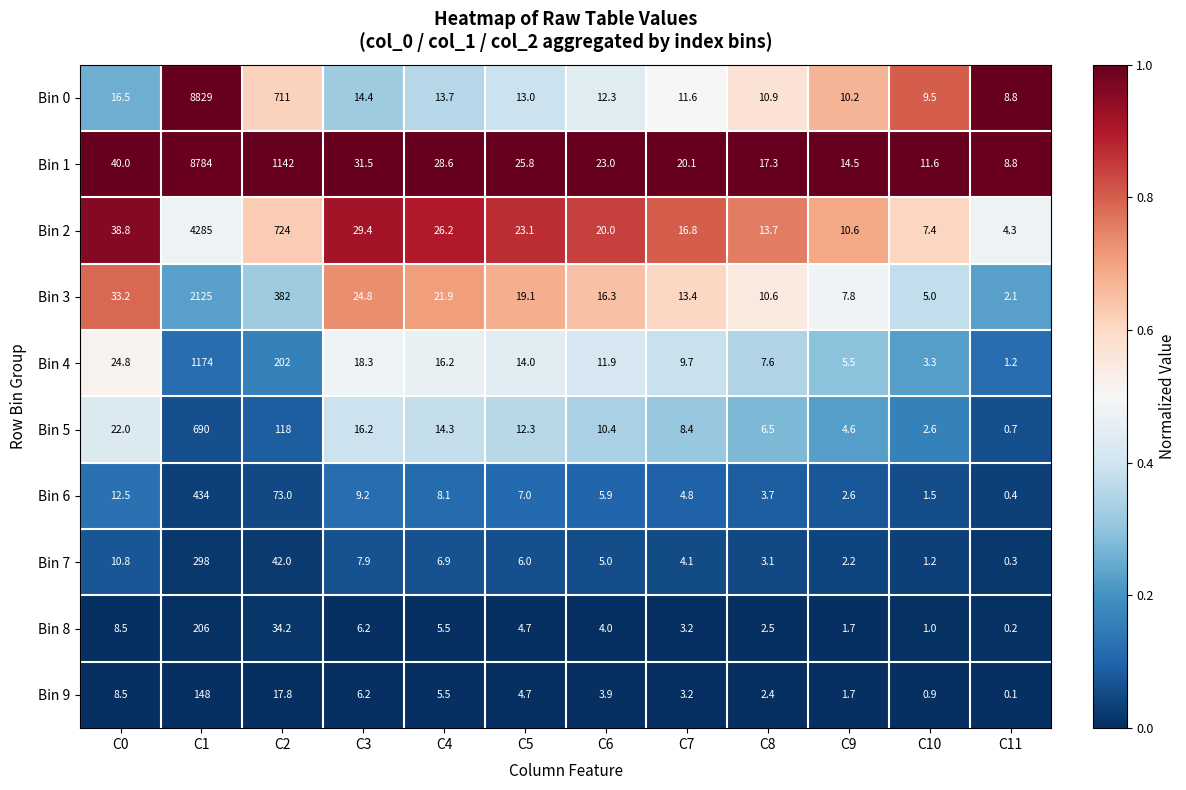

What is the approximate value of Bin 7 at C11?

0.3